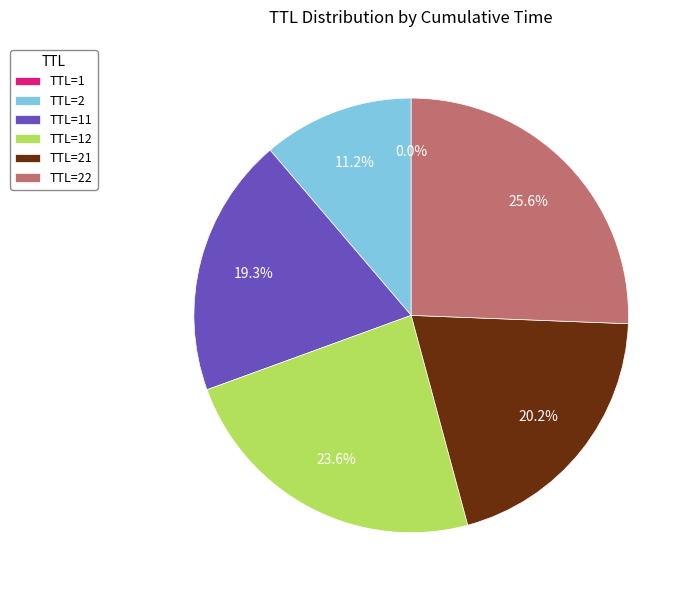

Does TTL=2 represent more than half of the total?

No